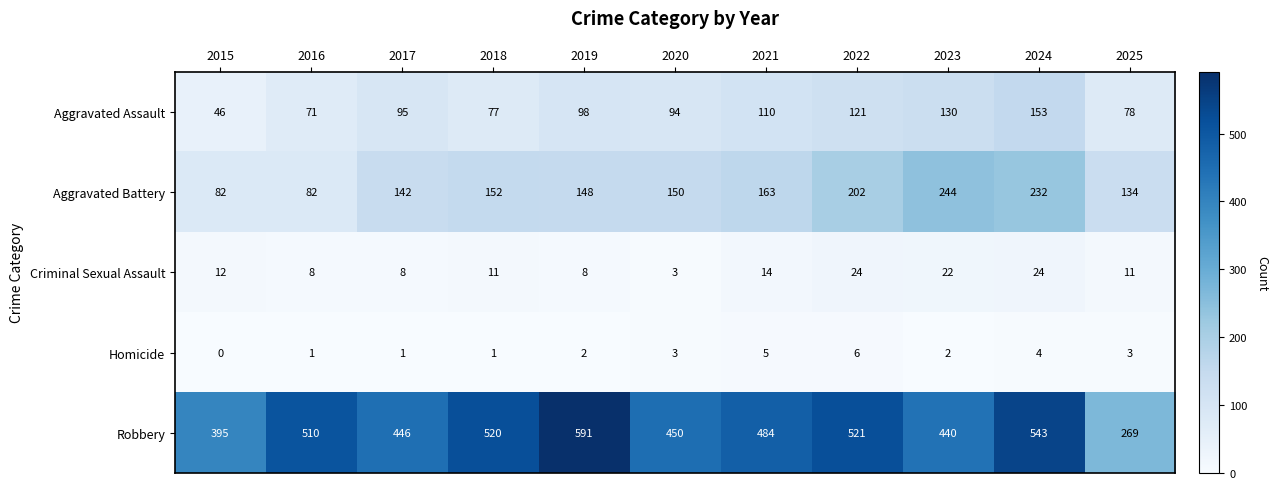

At which category does the chart reach its minimum across all series?

2015